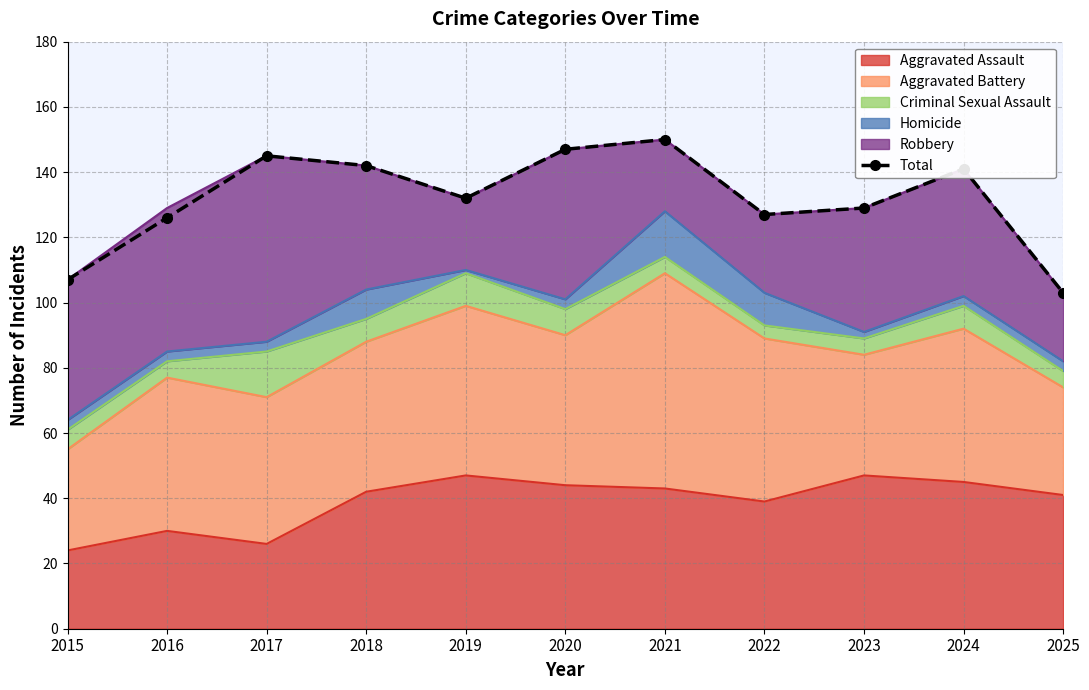

At which label is the value closest to 126?

2016